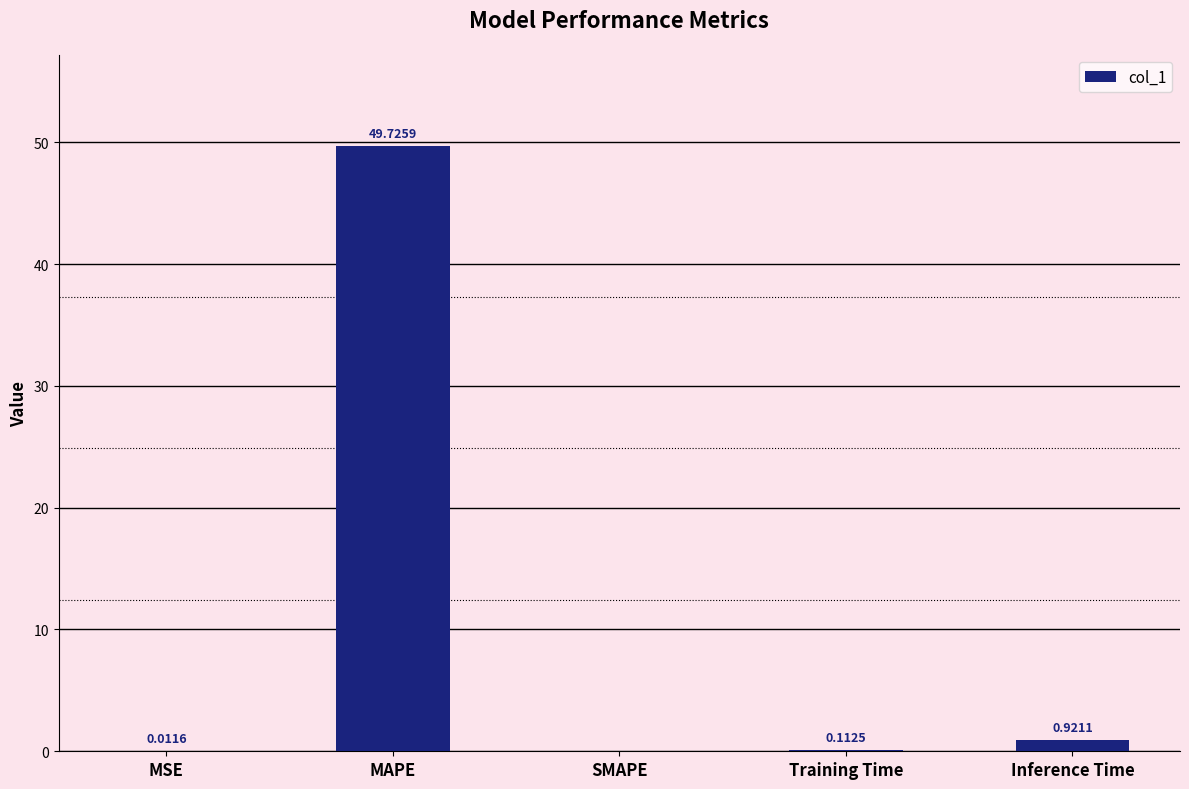

What is the maximum value shown in the chart?

49.7